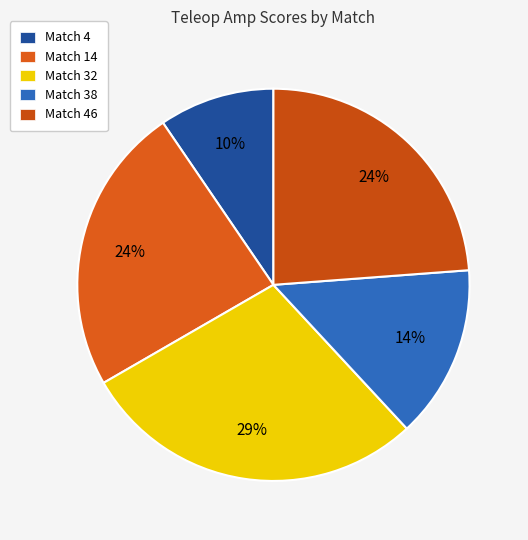

True or false: Match 4 accounts for 10% of the total.

True